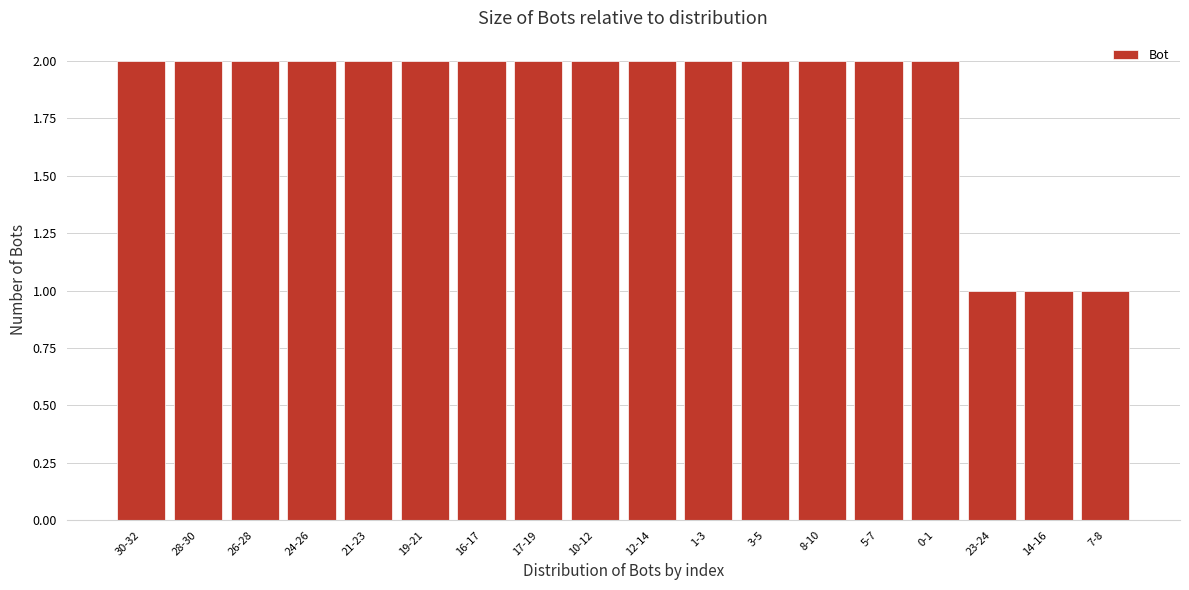

Reading right to left, what are all the values shown in this chart?

7-8=1	14-16=1	23-24=1	0-1=2	5-7=2	8-10=2	3-5=2	1-3=2	12-14=2	10-12=2	17-19=2	16-17=2	19-21=2	21-23=2	24-26=2	26-28=2	28-30=2	30-32=2